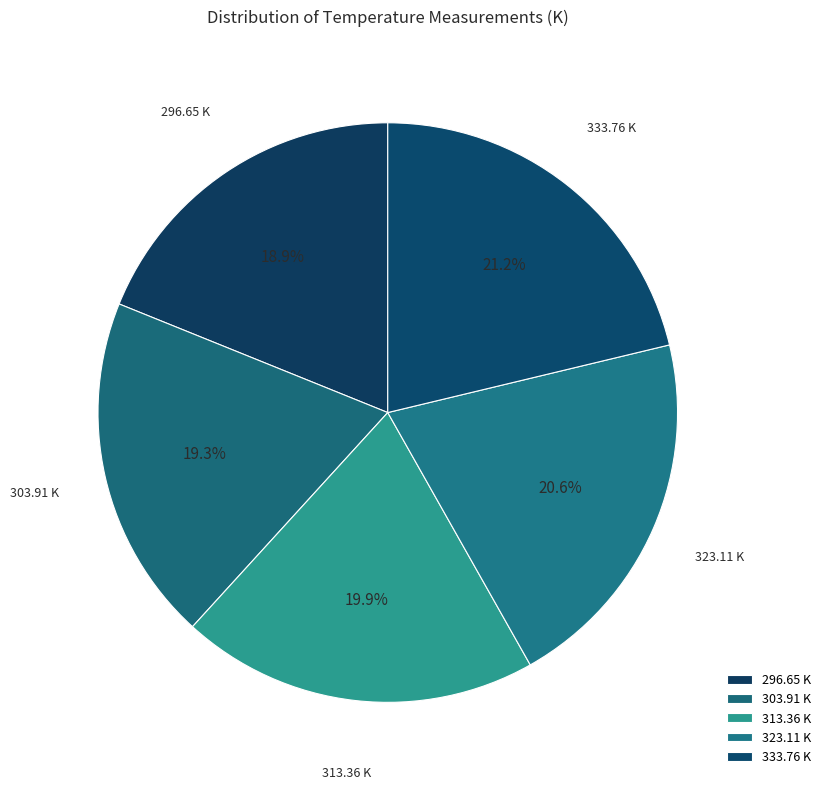

Is it true that 333.76 K is 32% of the pie?

False